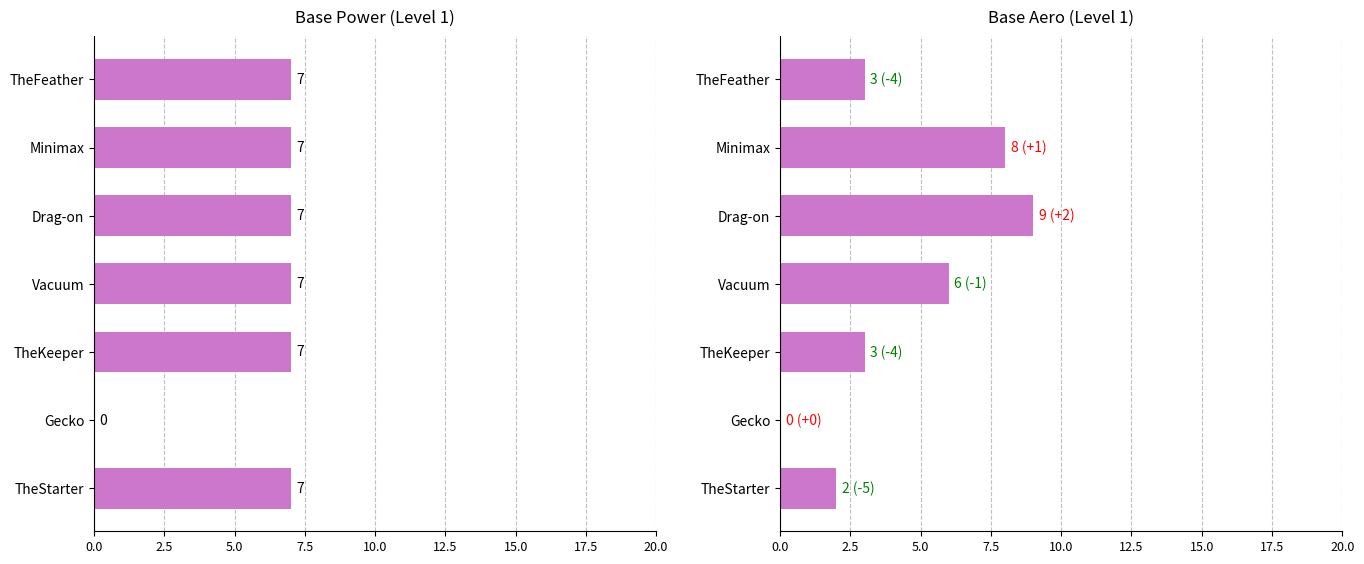

At how many categories does at least one series exceed 2?

6